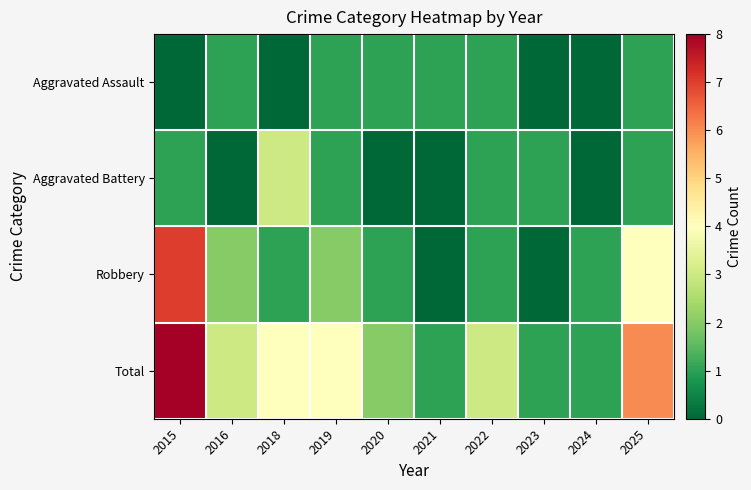

What is the greatest value displayed?

8